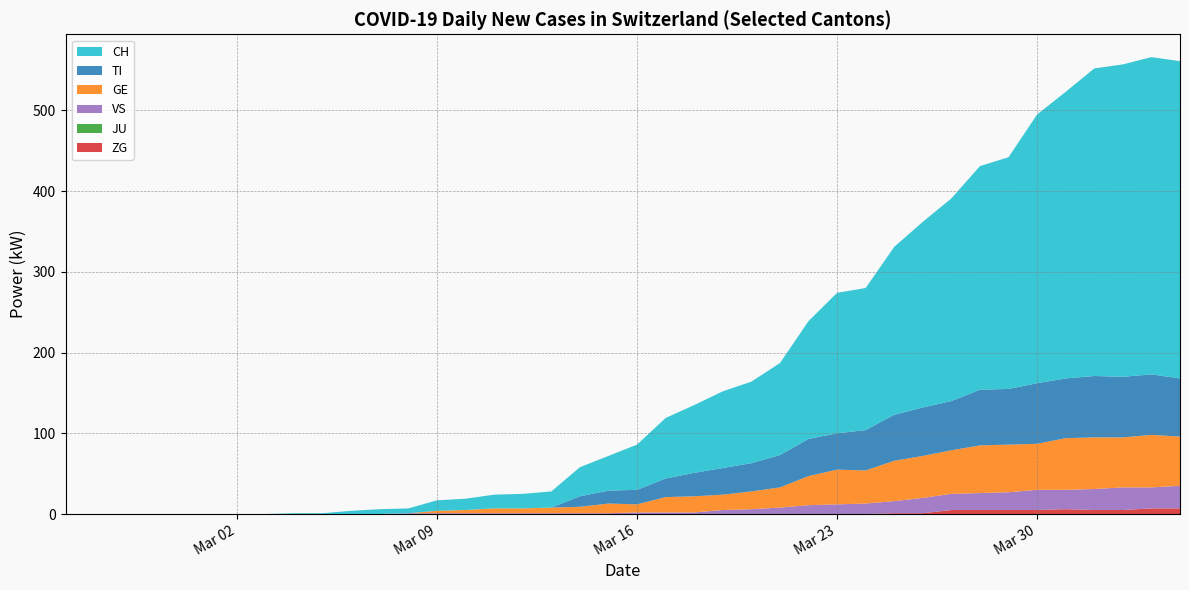

Reading left to right, list all the values displayed in this chart.

CH: 2020-02-25=0	2020-02-26=0	2020-02-27=0	2020-02-28=0	2020-02-29=0	2020-03-01=0	2020-03-02=0	2020-03-03=0	2020-03-04=1	2020-03-05=1	2020-03-06=4	2020-03-07=6	2020-03-08=6	2020-03-09=13	2020-03-10=14	2020-03-11=17	2020-03-12=18	2020-03-13=20	2020-03-14=36	2020-03-15=43	2020-03-16=56	2020-03-17=75	2020-03-18=84	2020-03-19=95	2020-03-20=101	2020-03-21=114	2020-03-22=146	2020-03-23=174	2020-03-24=176	2020-03-25=208	2020-03-26=230	2020-03-27=251	2020-03-28=277	2020-03-29=287	2020-03-30=333	2020-03-31=355	2020-04-01=381	2020-04-02=387	2020-04-03=393	2020-04-04=393
TI: 2020-02-25=0	2020-02-26=0	2020-02-27=0	2020-02-28=0	2020-02-29=0	2020-03-01=0	2020-03-02=0	2020-03-03=0	2020-03-04=0	2020-03-05=0	2020-03-06=0	2020-03-07=0	2020-03-08=0	2020-03-09=0	2020-03-10=0	2020-03-11=0	2020-03-12=0	2020-03-13=0	2020-03-14=13	2020-03-15=16	2020-03-16=18	2020-03-17=23	2020-03-18=29	2020-03-19=33	2020-03-20=35	2020-03-21=40	2020-03-22=46	2020-03-23=45	2020-03-24=50	2020-03-25=57	2020-03-26=60	2020-03-27=61	2020-03-28=69	2020-03-29=69	2020-03-30=75	2020-03-31=74	2020-04-01=76	2020-04-02=75	2020-04-03=75	2020-04-04=72
GE: 2020-02-25=0	2020-02-26=0	2020-02-27=0	2020-02-28=0	2020-02-29=0	2020-03-01=0	2020-03-02=0	2020-03-03=0	2020-03-04=0	2020-03-05=0	2020-03-06=0	2020-03-07=0	2020-03-08=0	2020-03-09=3	2020-03-10=4	2020-03-11=6	2020-03-12=6	2020-03-13=7	2020-03-14=8	2020-03-15=12	2020-03-16=10	2020-03-17=19	2020-03-18=20	2020-03-19=19	2020-03-20=22	2020-03-21=25	2020-03-22=36	2020-03-23=43	2020-03-24=41	2020-03-25=50	2020-03-26=52	2020-03-27=54	2020-03-28=59	2020-03-29=59	2020-03-30=57	2020-03-31=64	2020-04-01=64	2020-04-02=62	2020-04-03=65	2020-04-04=61
JU: 2020-02-25=0	2020-02-26=0	2020-02-27=0	2020-02-28=0	2020-02-29=0	2020-03-01=0	2020-03-02=0	2020-03-03=0	2020-03-04=0	2020-03-05=0	2020-03-06=0	2020-03-07=0	2020-03-08=0	2020-03-09=0	2020-03-10=0	2020-03-11=0	2020-03-12=0	2020-03-13=0	2020-03-14=0	2020-03-15=0	2020-03-16=0	2020-03-17=0	2020-03-18=0	2020-03-19=0	2020-03-20=0	2020-03-21=0	2020-03-22=0	2020-03-23=0	2020-03-24=0	2020-03-25=0	2020-03-26=0	2020-03-27=0	2020-03-28=0	2020-03-29=0	2020-03-30=0	2020-03-31=0	2020-04-01=0	2020-04-02=0	2020-04-03=0	2020-04-04=0
VS: 2020-02-25=0	2020-02-26=0	2020-02-27=0	2020-02-28=0	2020-02-29=0	2020-03-01=0	2020-03-02=0	2020-03-03=0	2020-03-04=0	2020-03-05=0	2020-03-06=0	2020-03-07=0	2020-03-08=1	2020-03-09=1	2020-03-10=1	2020-03-11=1	2020-03-12=1	2020-03-13=1	2020-03-14=1	2020-03-15=1	2020-03-16=2	2020-03-17=2	2020-03-18=2	2020-03-19=5	2020-03-20=6	2020-03-21=8	2020-03-22=11	2020-03-23=12	2020-03-24=13	2020-03-25=15	2020-03-26=19	2020-03-27=20	2020-03-28=21	2020-03-29=22	2020-03-30=25	2020-03-31=24	2020-04-01=26	2020-04-02=28	2020-04-03=26	2020-04-04=28
ZG: 2020-02-25=0	2020-02-26=0	2020-02-27=0	2020-02-28=0	2020-02-29=0	2020-03-01=0	2020-03-02=0	2020-03-03=0	2020-03-04=0	2020-03-05=0	2020-03-06=0	2020-03-07=0	2020-03-08=0	2020-03-09=0	2020-03-10=0	2020-03-11=0	2020-03-12=0	2020-03-13=0	2020-03-14=0	2020-03-15=0	2020-03-16=0	2020-03-17=0	2020-03-18=0	2020-03-19=0	2020-03-20=0	2020-03-21=0	2020-03-22=0	2020-03-23=0	2020-03-24=0	2020-03-25=1	2020-03-26=1	2020-03-27=5	2020-03-28=5	2020-03-29=5	2020-03-30=5	2020-03-31=6	2020-04-01=5	2020-04-02=5	2020-04-03=7	2020-04-04=7